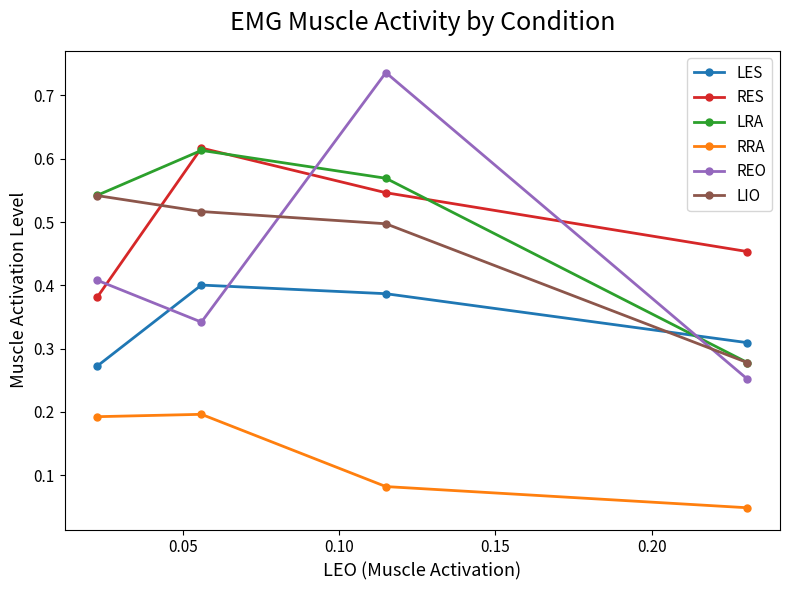

Which series has the largest range (max minus min)?

REO